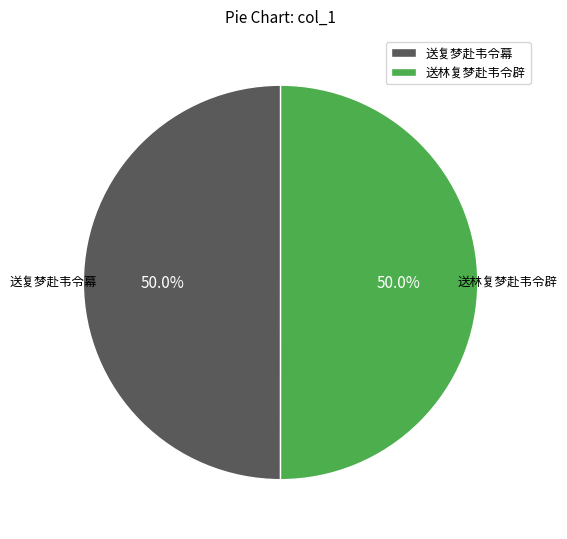

What percentage is NOT represented by 送复梦赴韦令幕?

50.0%